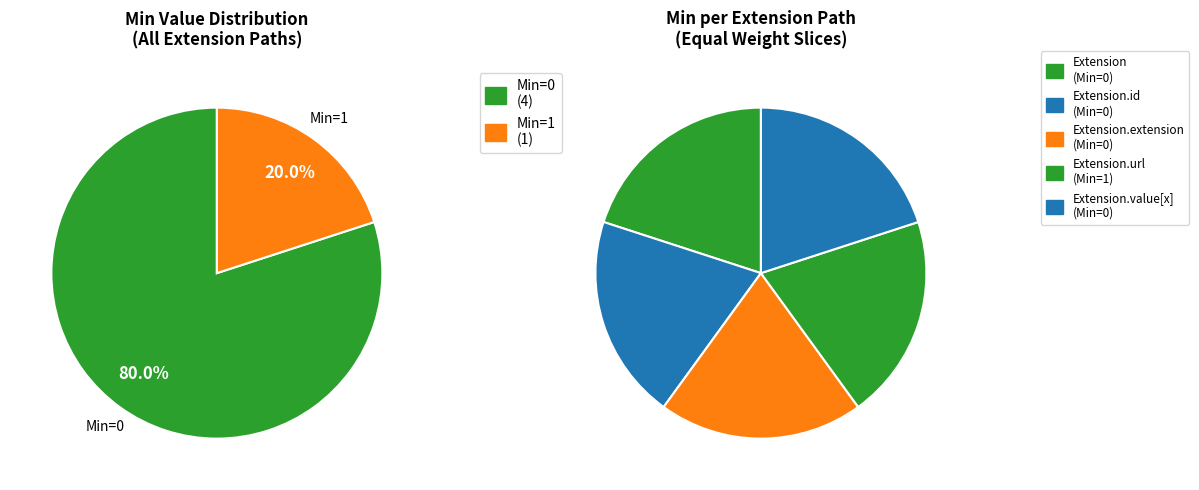

Count the number of slices in the pie.

5